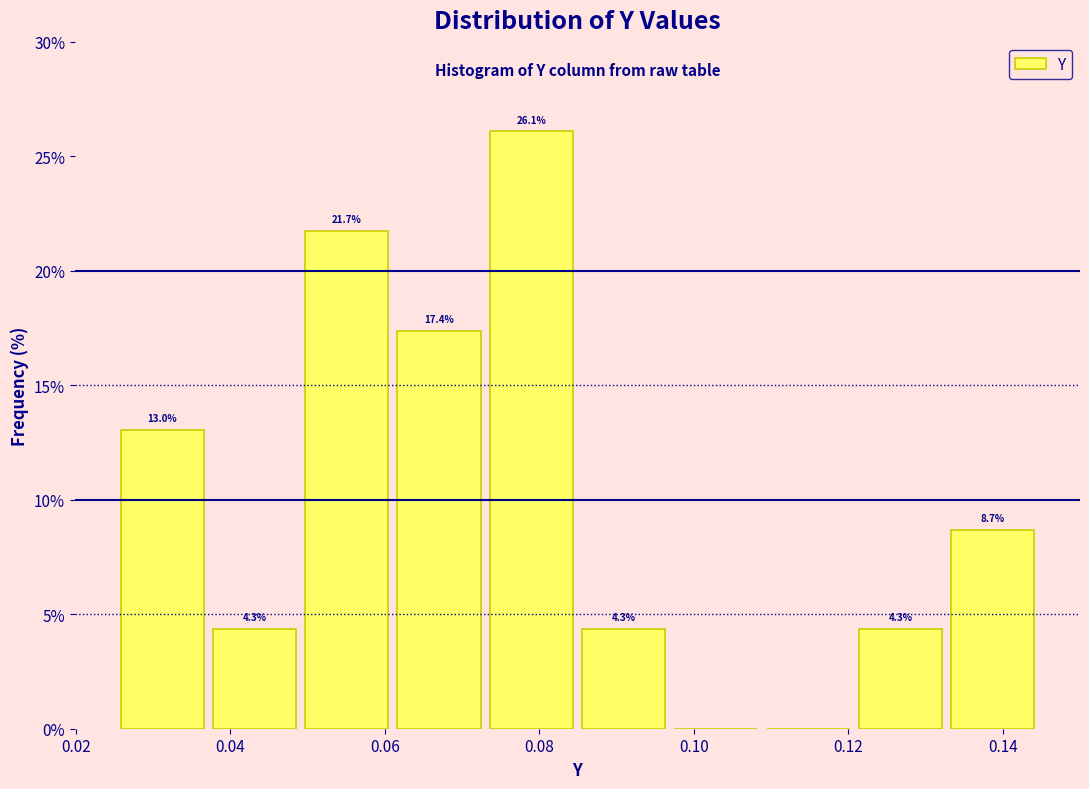

Over which range of the x-axis is the bar tallest?

0.072 to 0.084